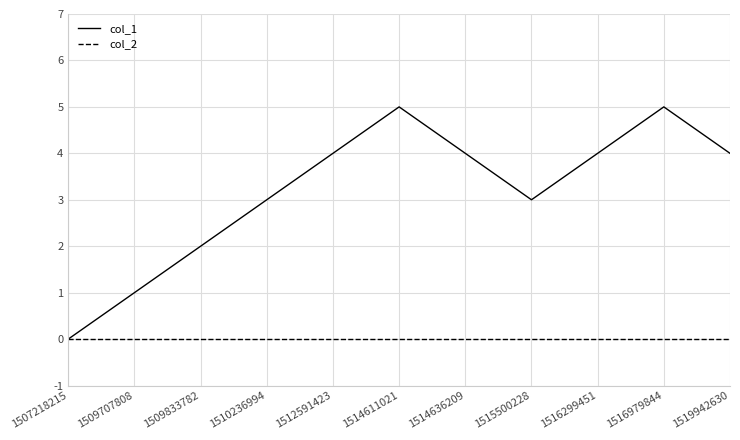

What is the total value across all series at 1510236994?

3